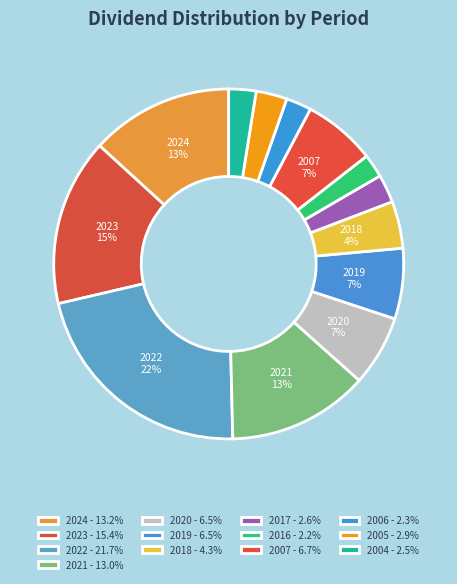

How many segments does this pie chart have?

13